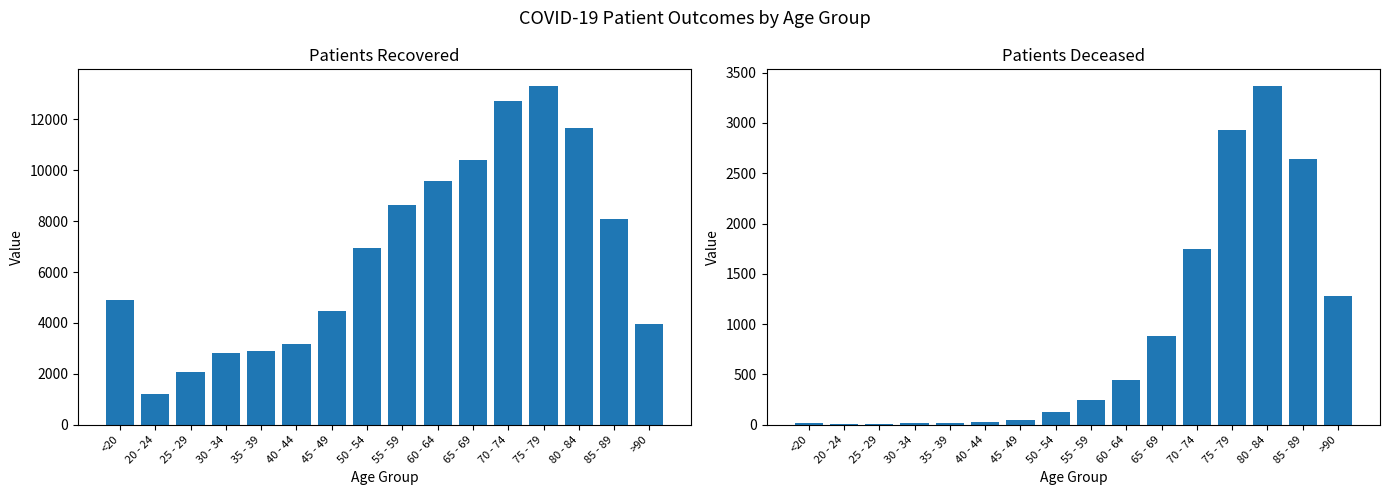

What is the spread (max minus min) of values at 75 - 79?

10366